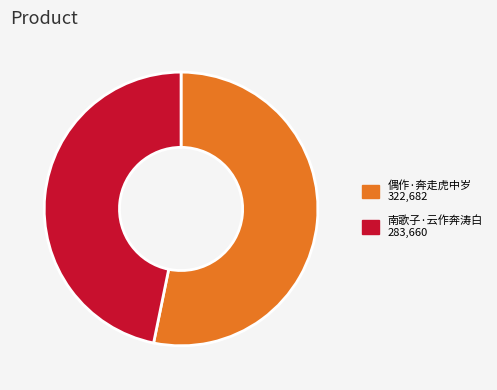

Do 偶作·奔走虎中岁 and 南歌子·云作奔涛白 together represent more than half of the pie?

Yes